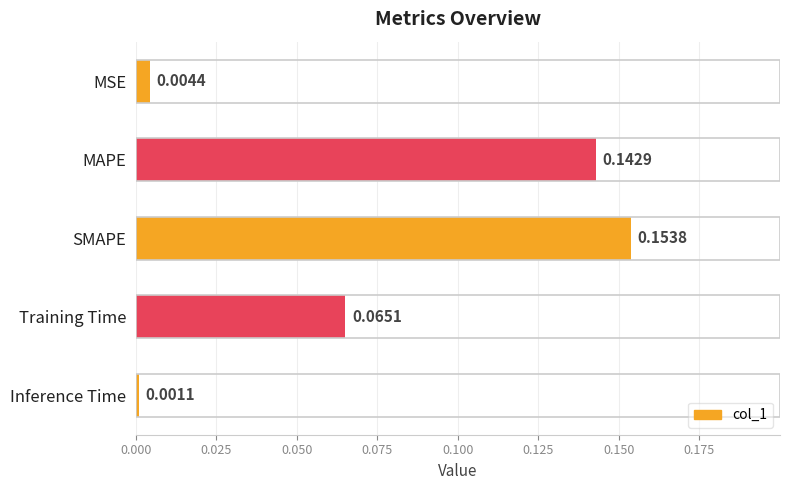

Does the chart contain stacked bars?

No